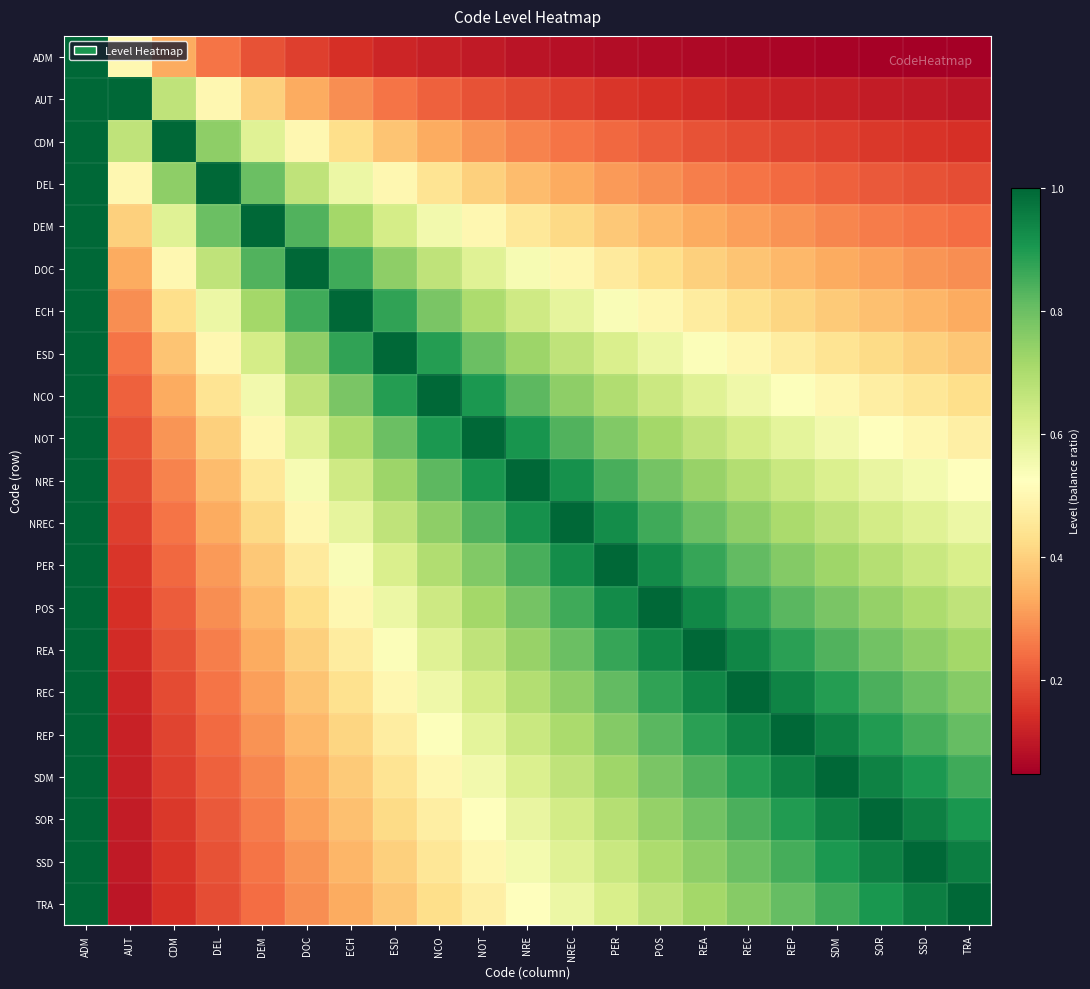

At SSD, list the series in order from smallest to largest.

ADM, AUT, CDM, DEL, DEM, DOC, ECH, ESD, NCO, NOT, NRE, NREC, PER, POS, REA, REC, REP, SDM, SOR, TRA, SSD